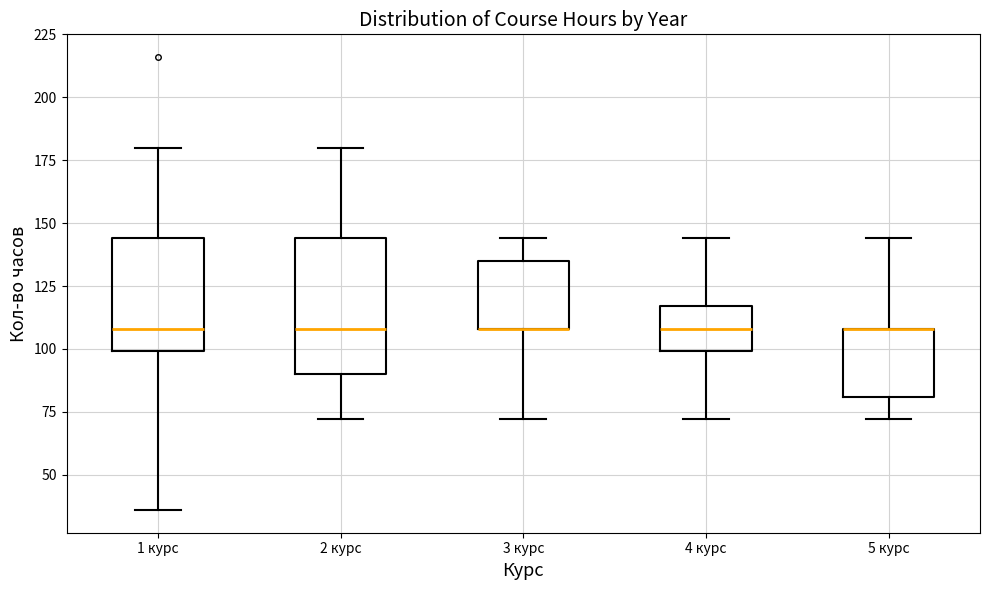

Comparing the boxes themselves (not the whiskers), which one is the tallest?

2 курс